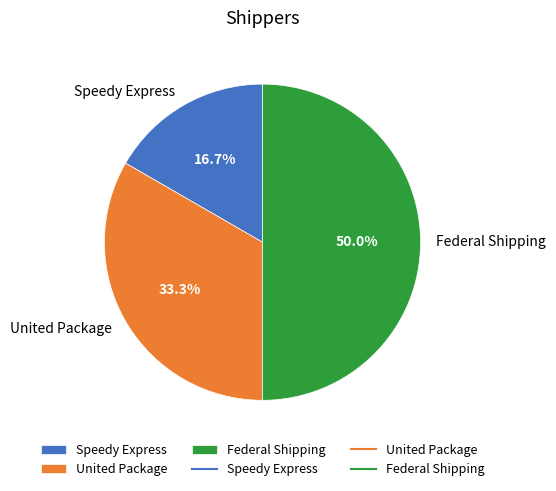

True or false: Federal Shipping accounts for 58% of the total.

False